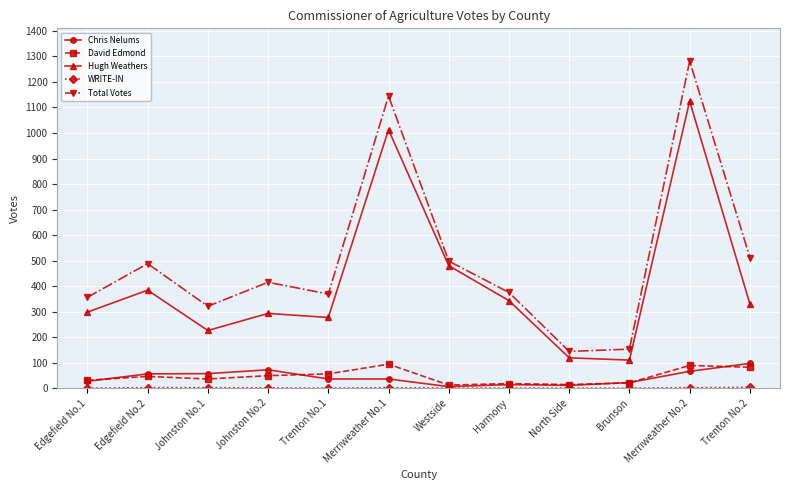

What is the difference between the maximum and minimum values in the Total Votes series?

1138